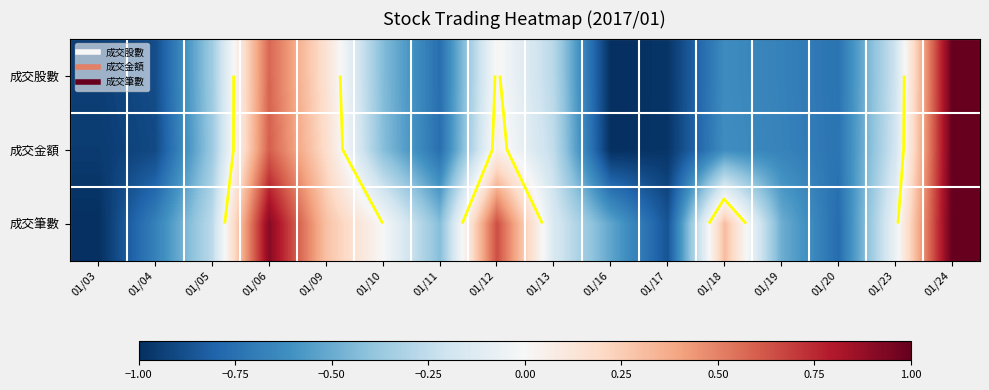

What is the sum of all 成交筆數 values?

-2.1